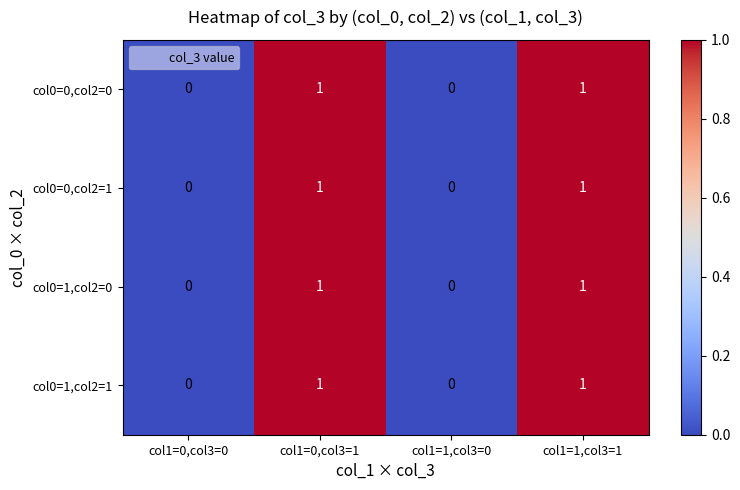

Count the col0=0,col2=0 values in the range 0 to 1.

4